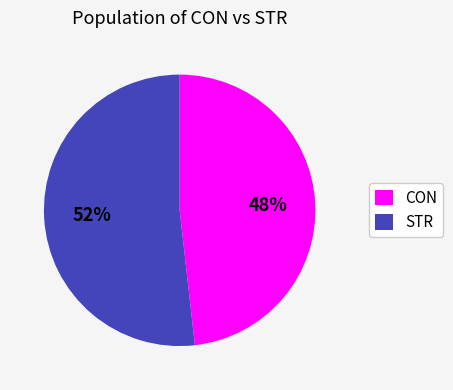

To the nearest percent, what percentage of the pie is STR?

52%